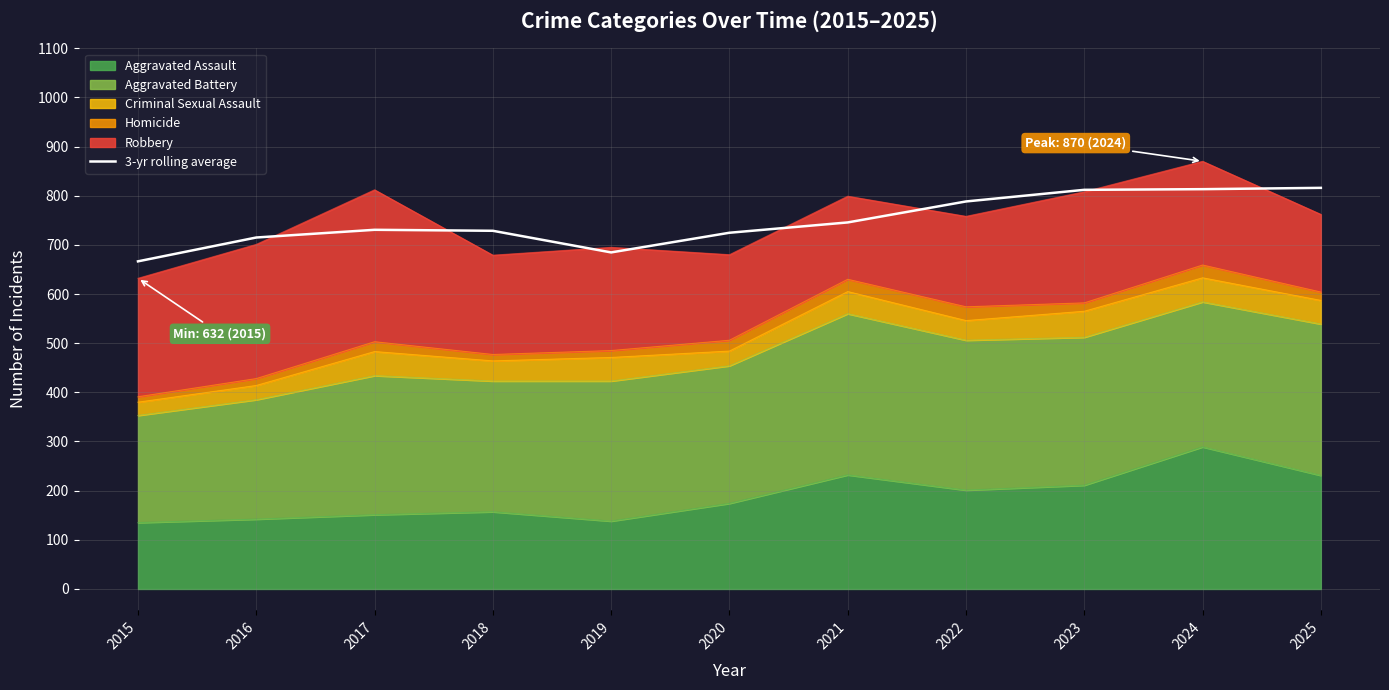

Where is the first local minimum?

2019